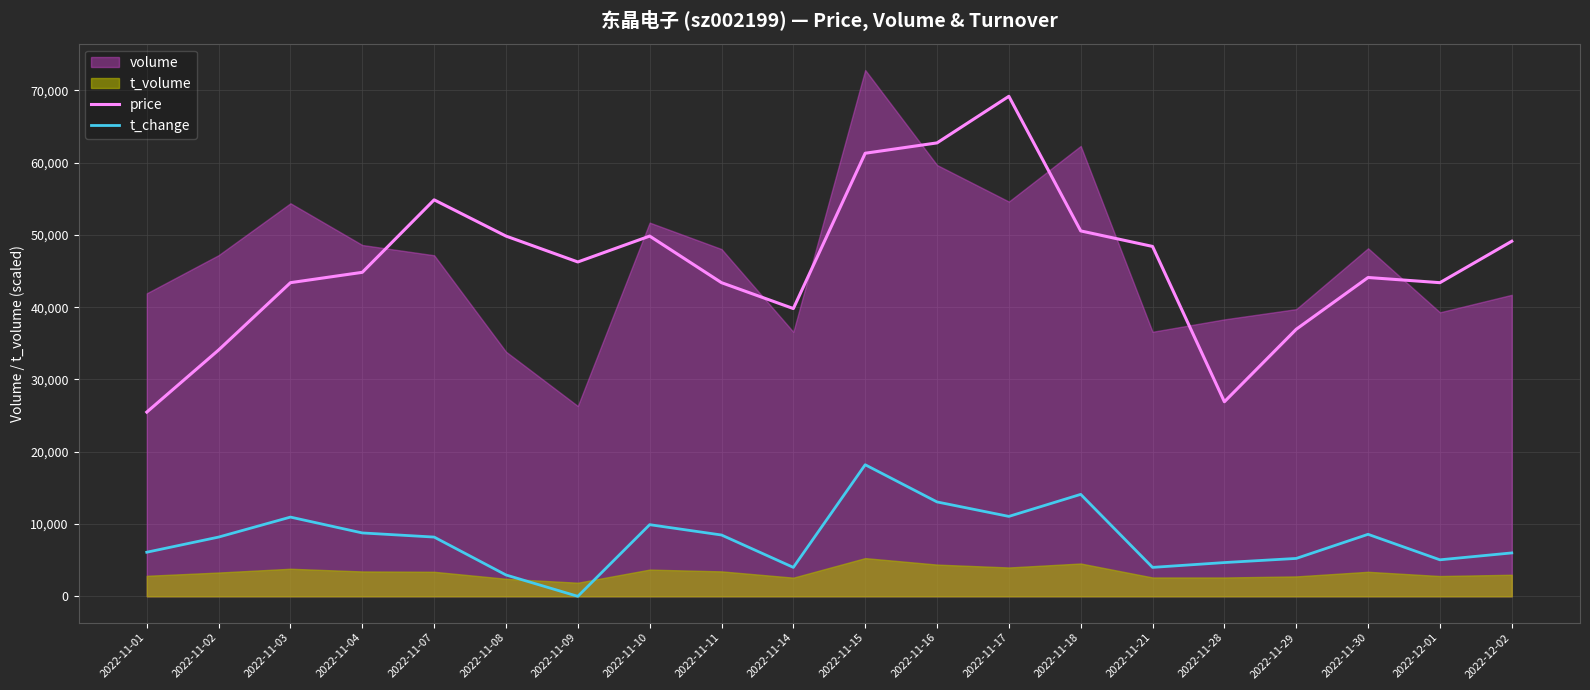

True or false: t_change has more than 2 points higher than both neighbors.

True